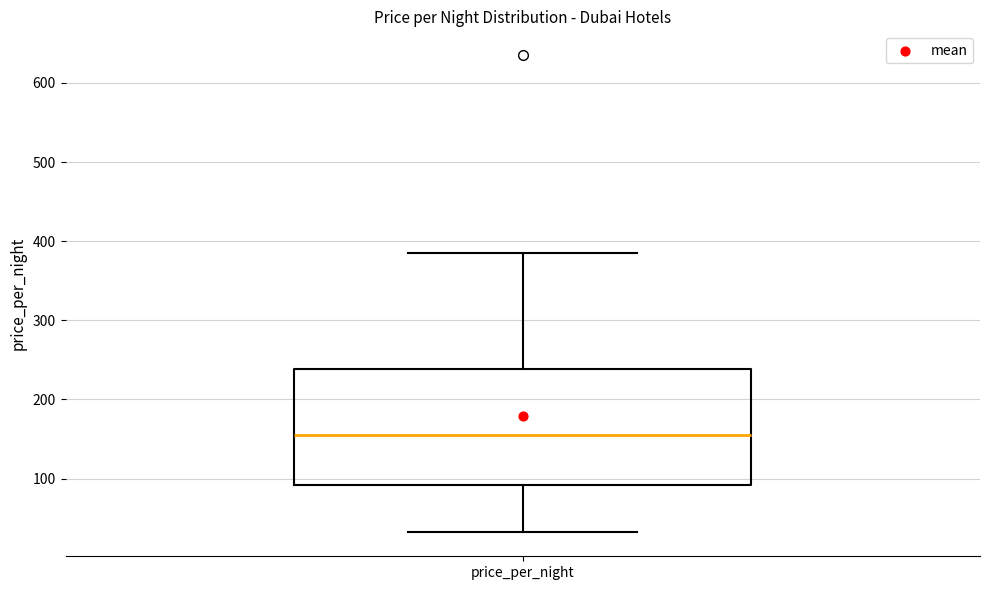

Transcribe this box plot: give where the median line is, the range the box spans, and where the two whiskers end, as read against the y-axis. The values are not printed on the chart, so give them approximately, as read against the axis.

median 160, box 90 to 240, whiskers 30 to 390